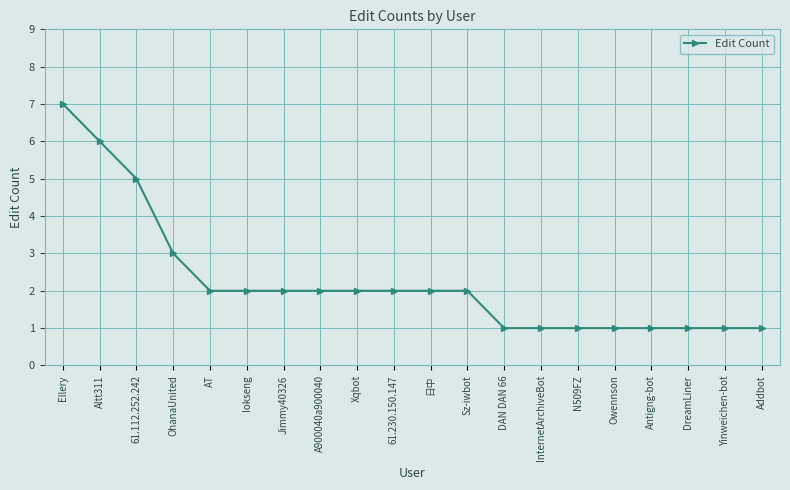

What is the ratio of the value at A900040a900040 to the value at Yinweichen-bot?

2.0